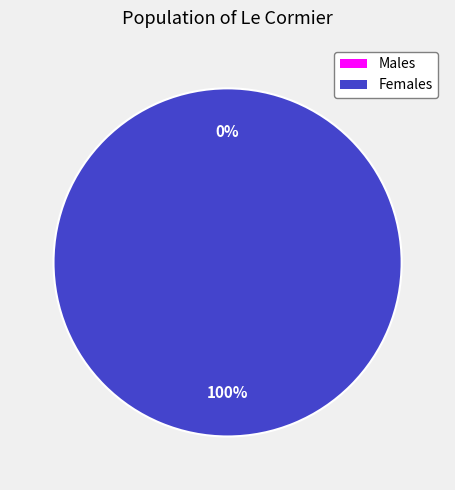

Count the number of slices in the pie.

2